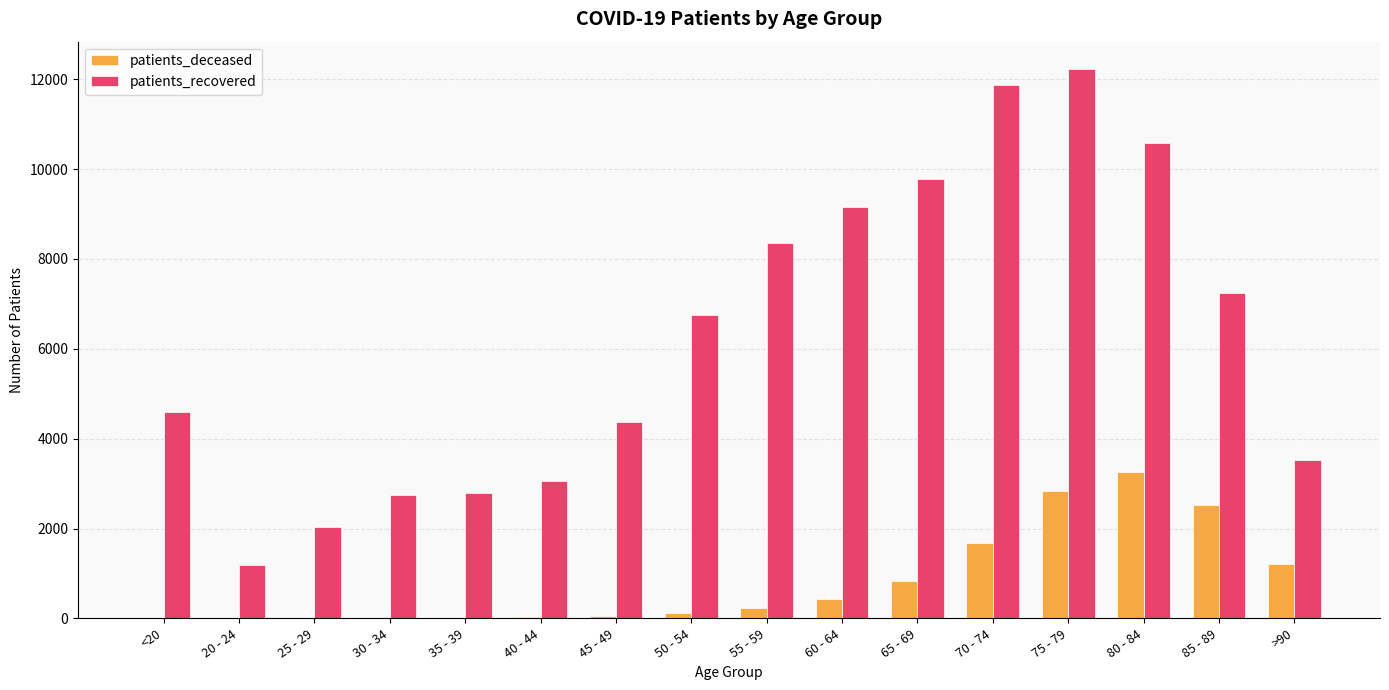

The value of patients_recovered at 60 - 64 is 12999. True or false?

False